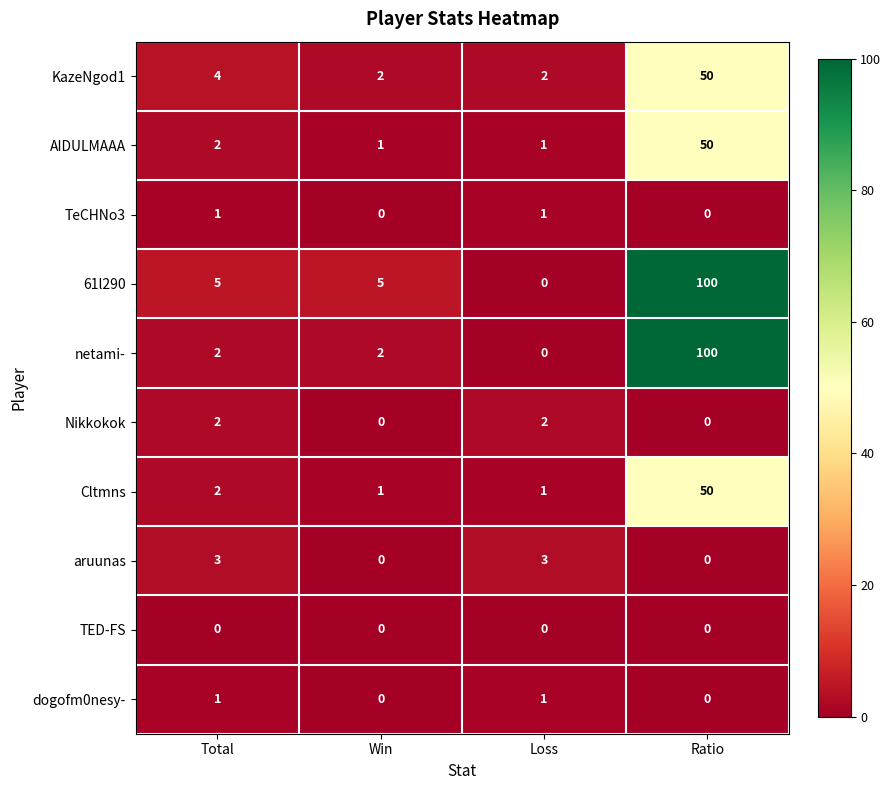

How many Nikkokok values are between 0 and 2?

4